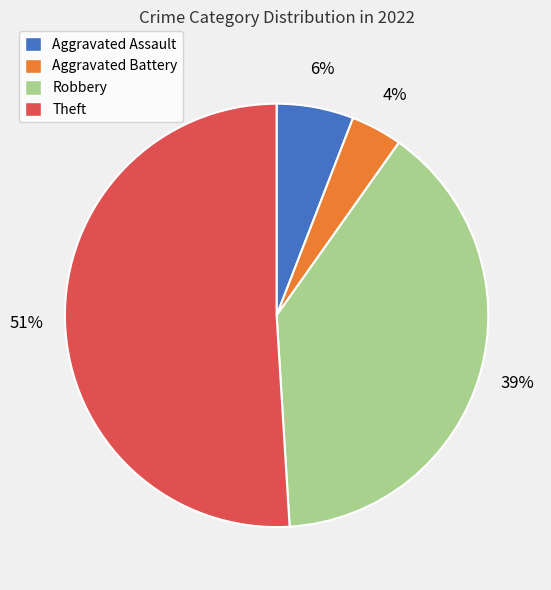

Which slice represents more than half of the pie?

Theft